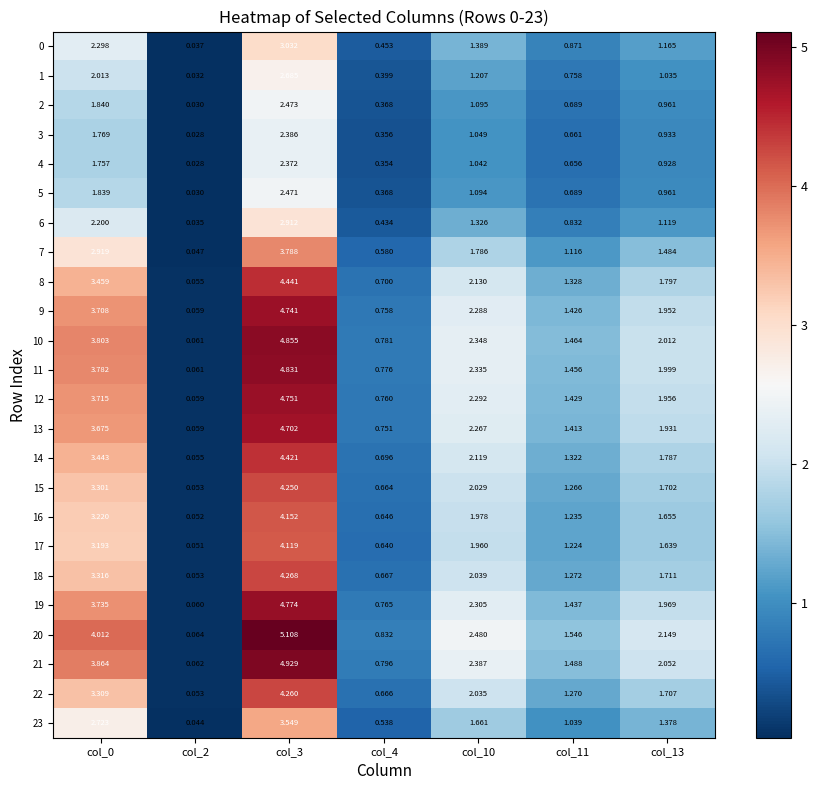

Between col_10 and col_11, which series saw the biggest shift?

20